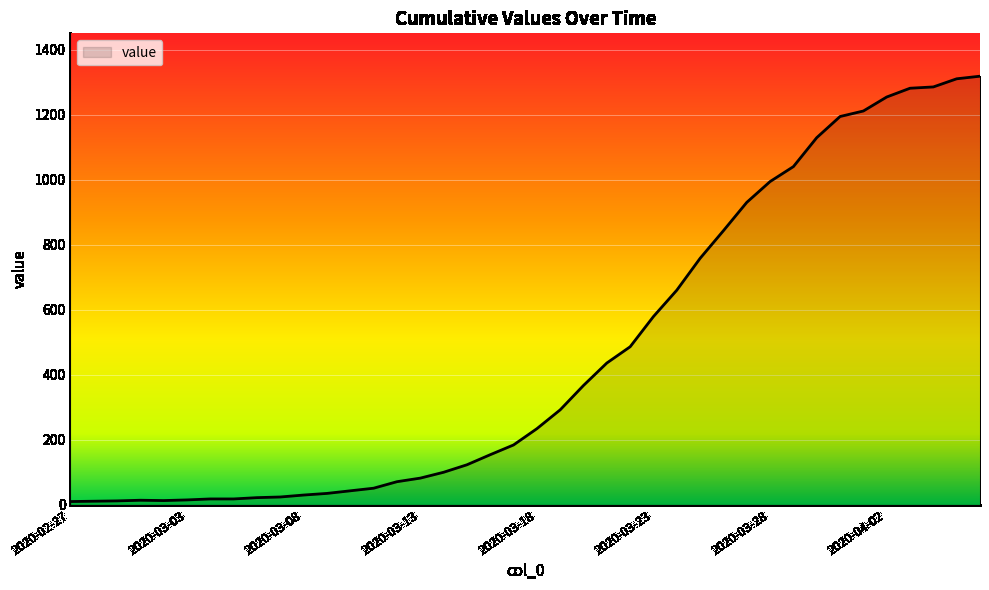

What is the maximum value shown in the chart?

1318